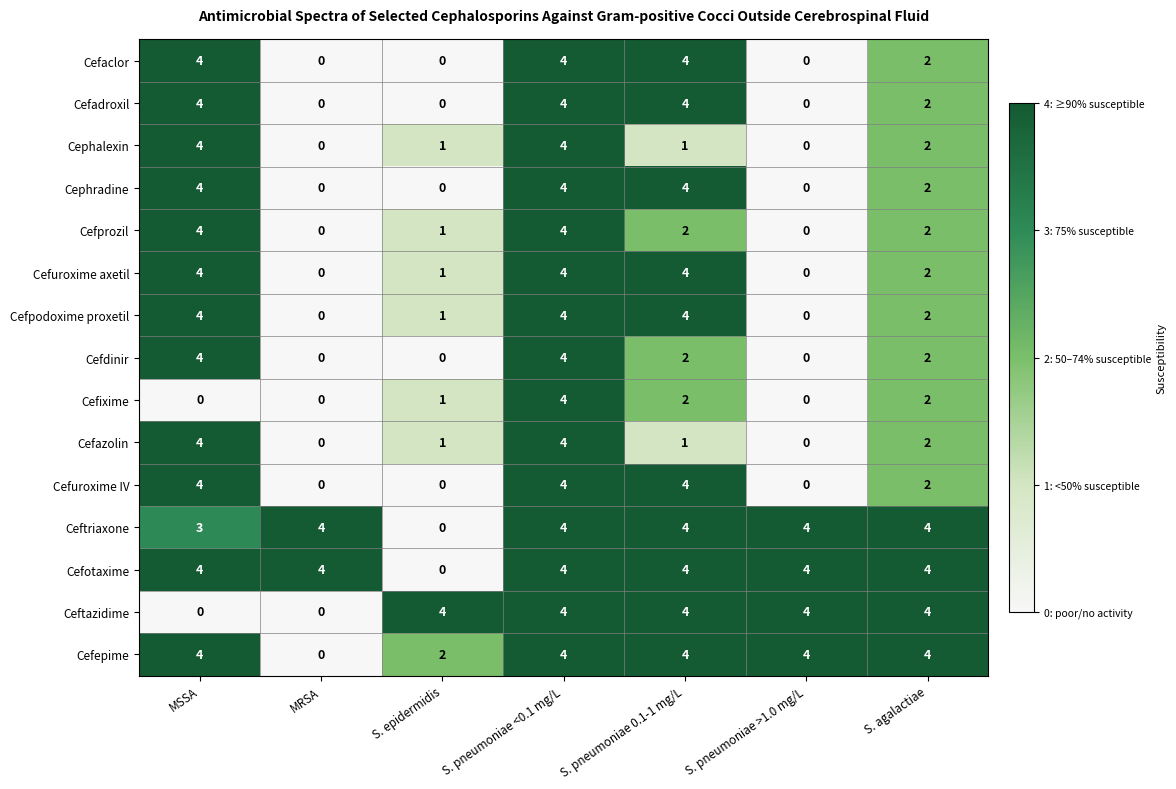

What is the greatest value displayed?

4